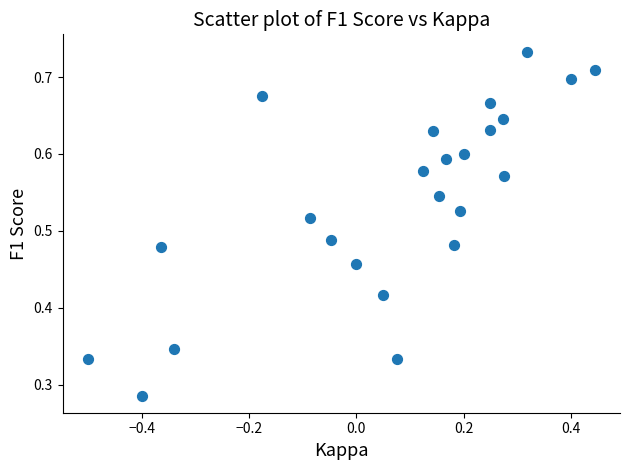

What is the range of X values (max minus min)?

0.9